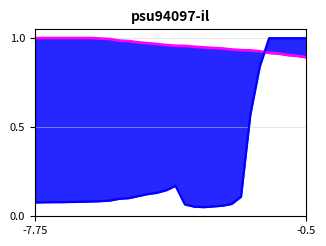

Which category has the lowest value across all series?

-0.5